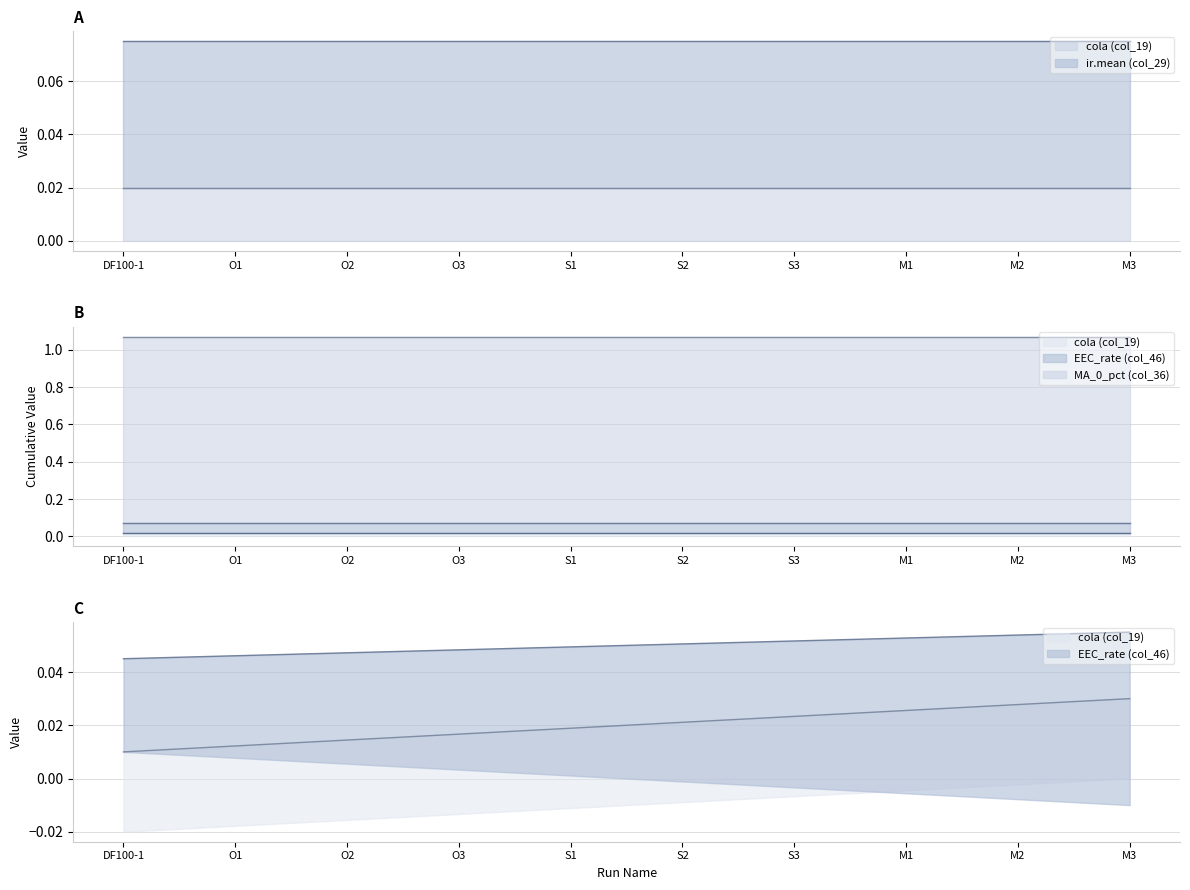

Which category has the lowest value in the MA_0_pct (col_36) series?

DF100-1